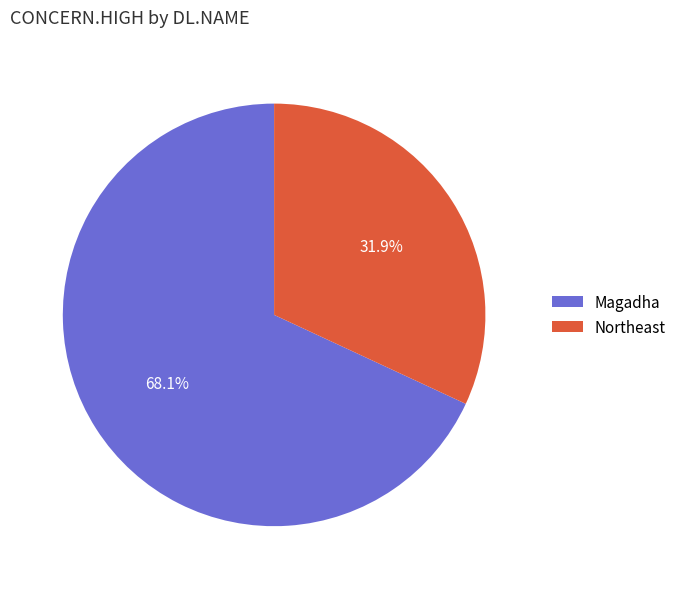

What percentage is the Northeast slice, to the nearest percent?

32%